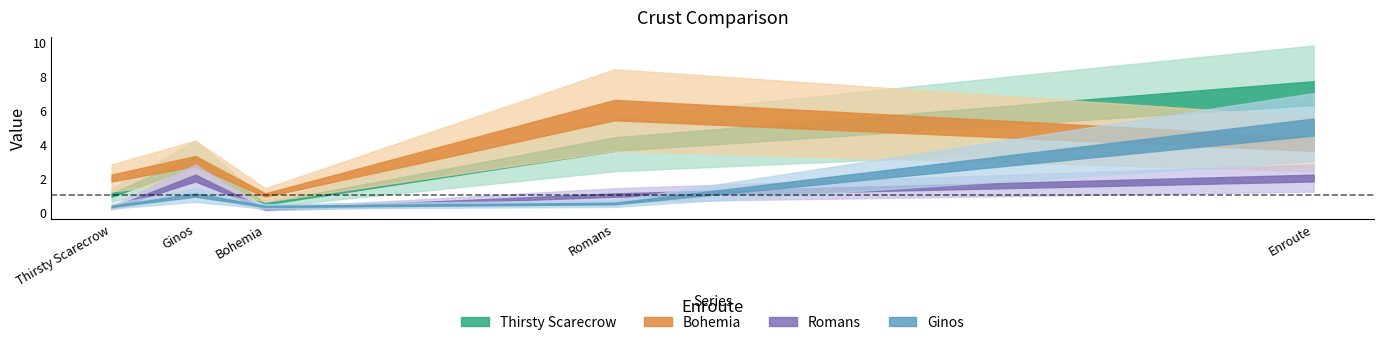

The value of Romans at Thirsty Scarecrow is 0.2. True or false?

False